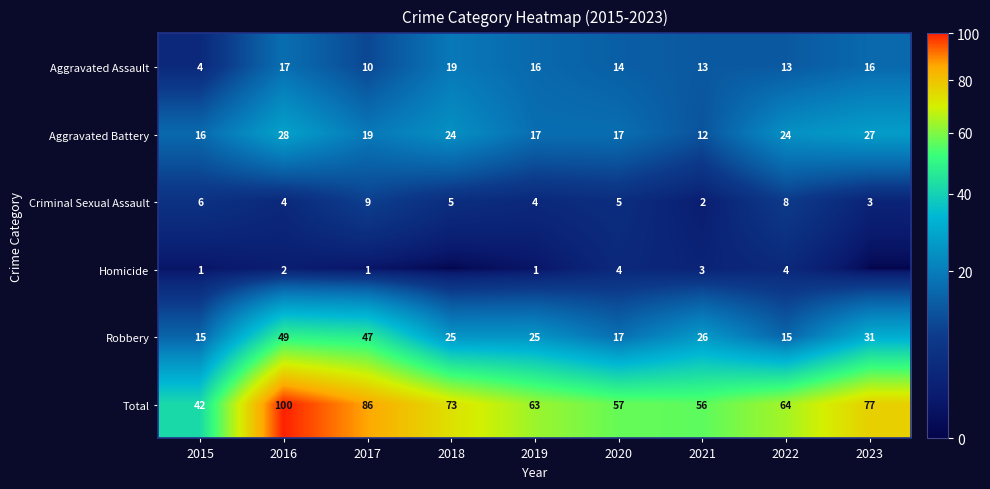

Between 2017 and 2022, which series saw the biggest shift?

Robbery